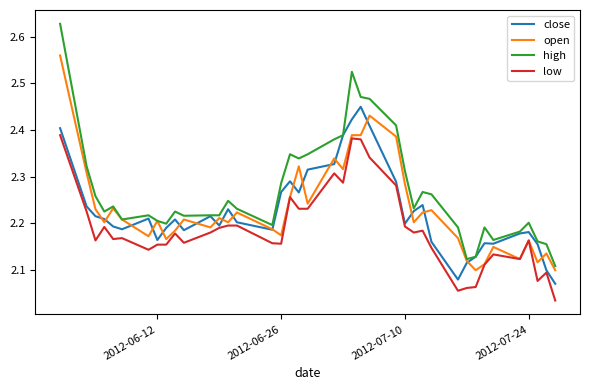

Which series has the largest total across all categories?

high